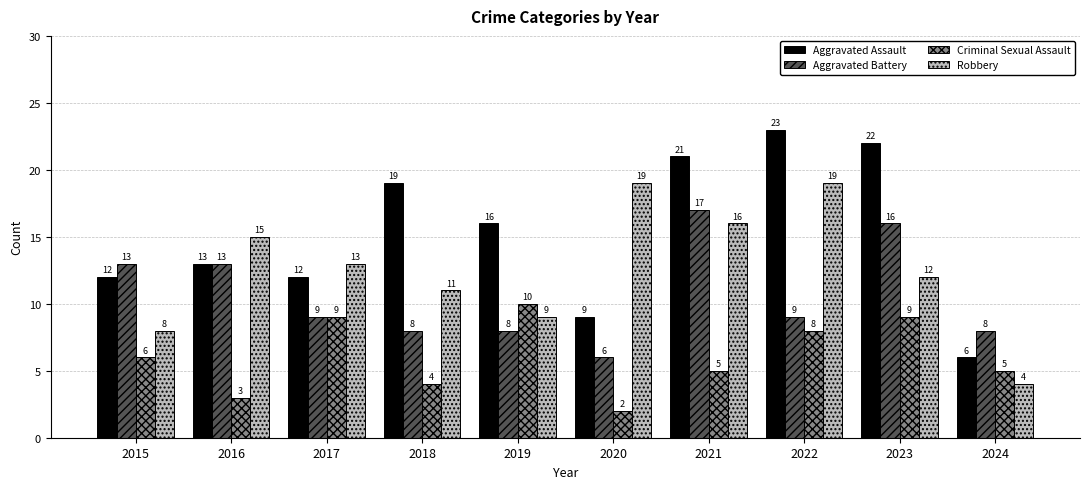

Reading right to left, transcribe all the data shown in this chart.

Aggravated Assault: 2024=6	2023=22	2022=23	2021=21	2020=9	2019=16	2018=19	2017=12	2016=13	2015=12
Aggravated Battery: 2024=8	2023=16	2022=9	2021=17	2020=6	2019=8	2018=8	2017=9	2016=13	2015=13
Criminal Sexual Assault: 2024=5	2023=9	2022=8	2021=5	2020=2	2019=10	2018=4	2017=9	2016=3	2015=6
Robbery: 2024=4	2023=12	2022=19	2021=16	2020=19	2019=9	2018=11	2017=13	2016=15	2015=8